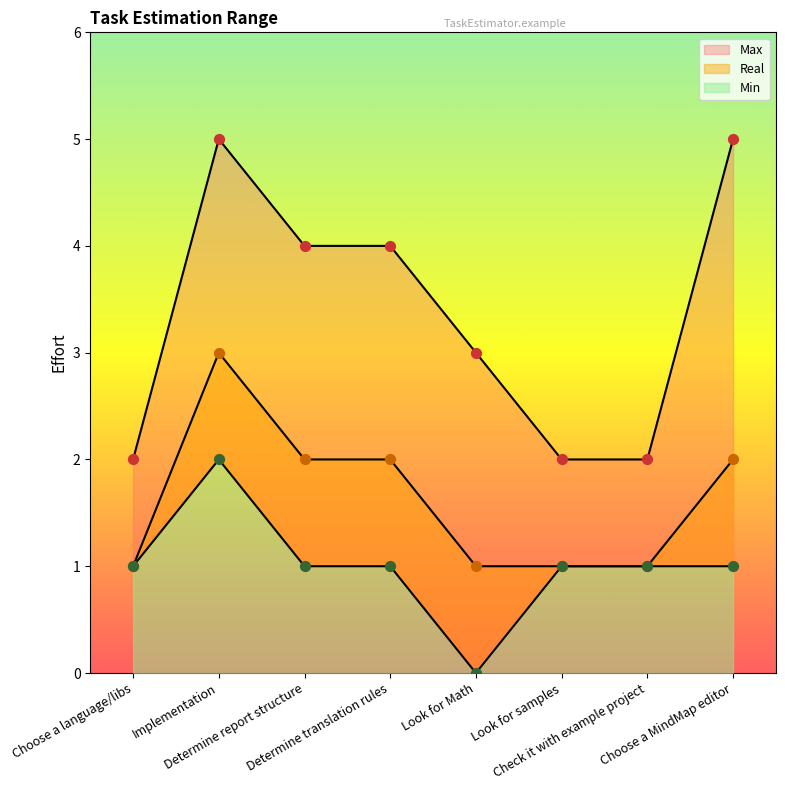

At which category is the sum across all series the highest?

Implementation